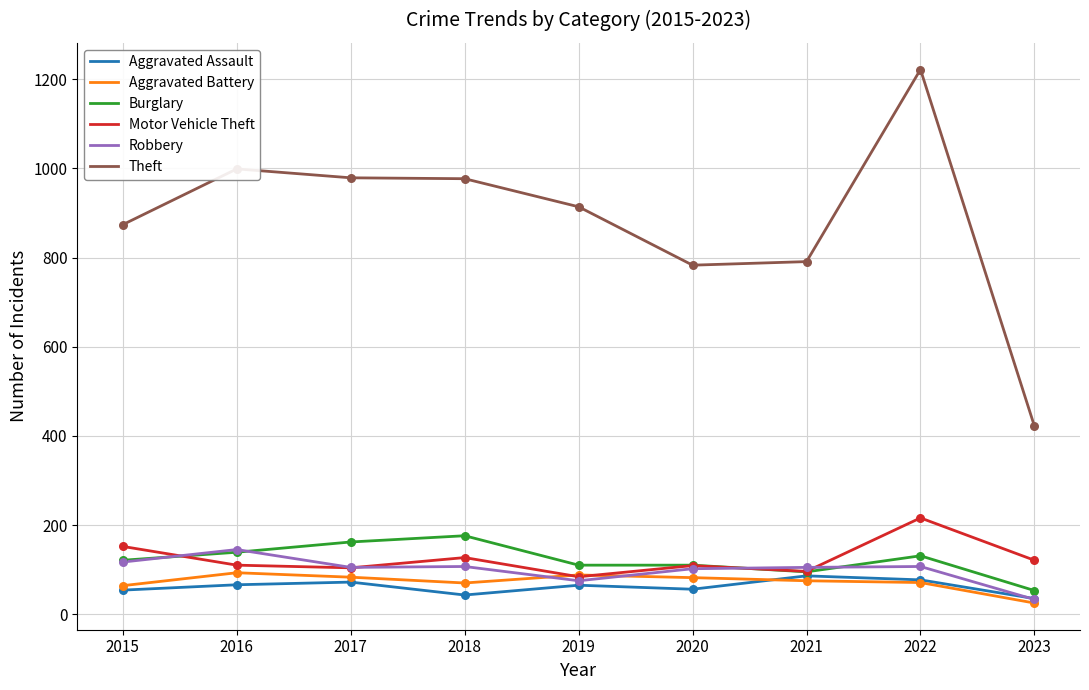

Which series has the widest spread of values?

Theft